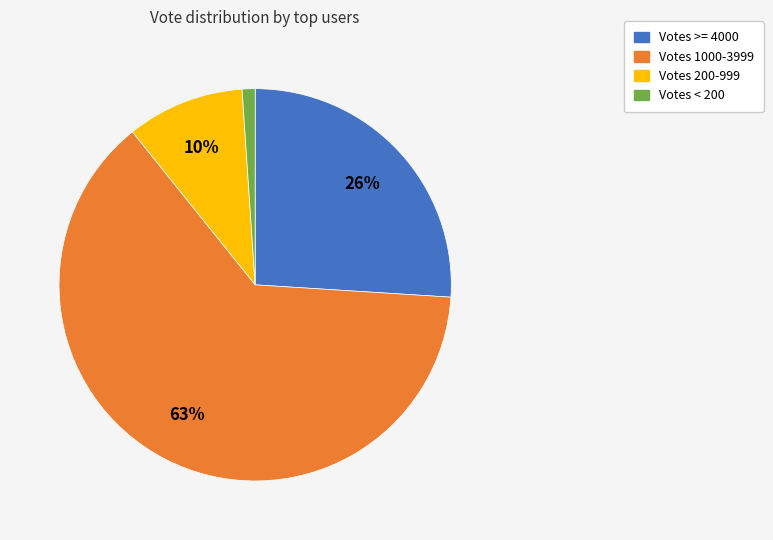

To the nearest percent, what is the difference between the largest and smallest slice percentages?

62%